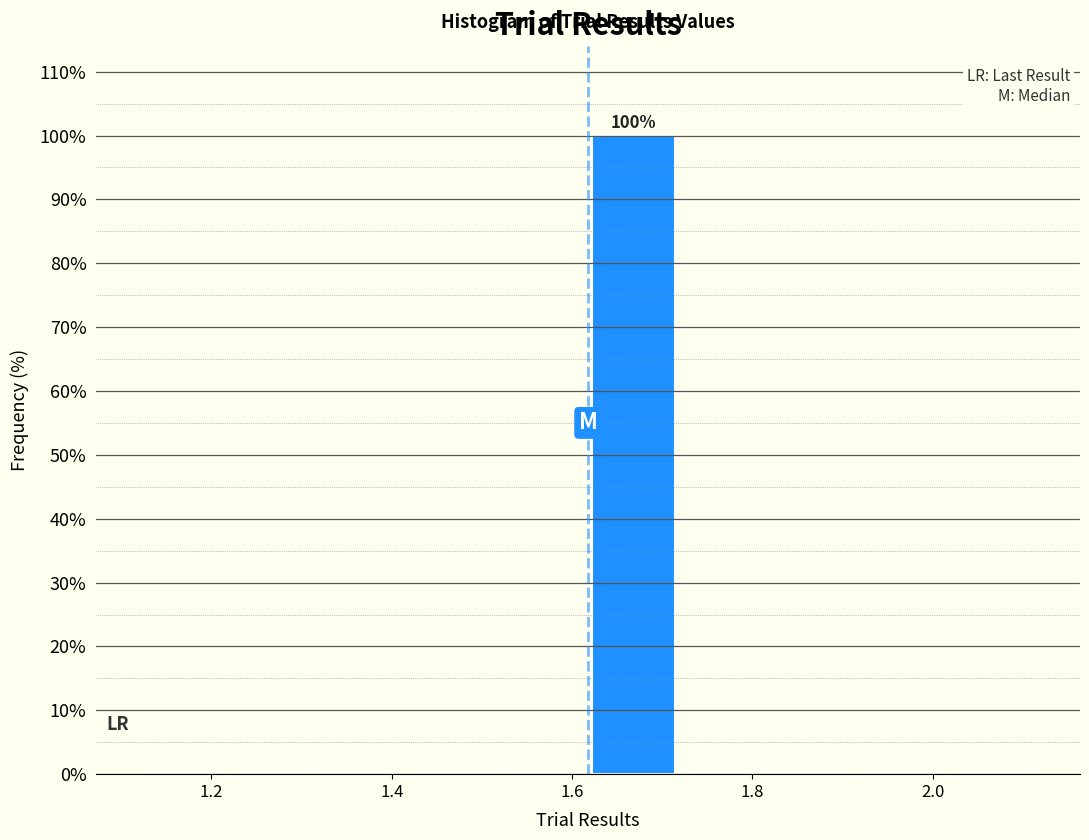

Which range on the x-axis has the tallest bar?

1.62 to 1.72